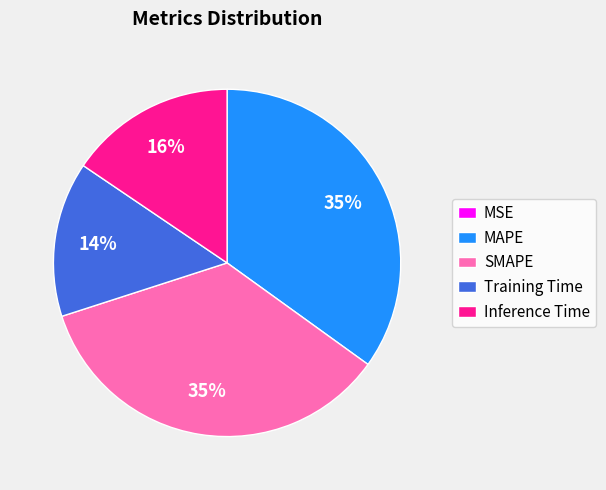

True or false: Inference Time accounts for 16% of the total.

True